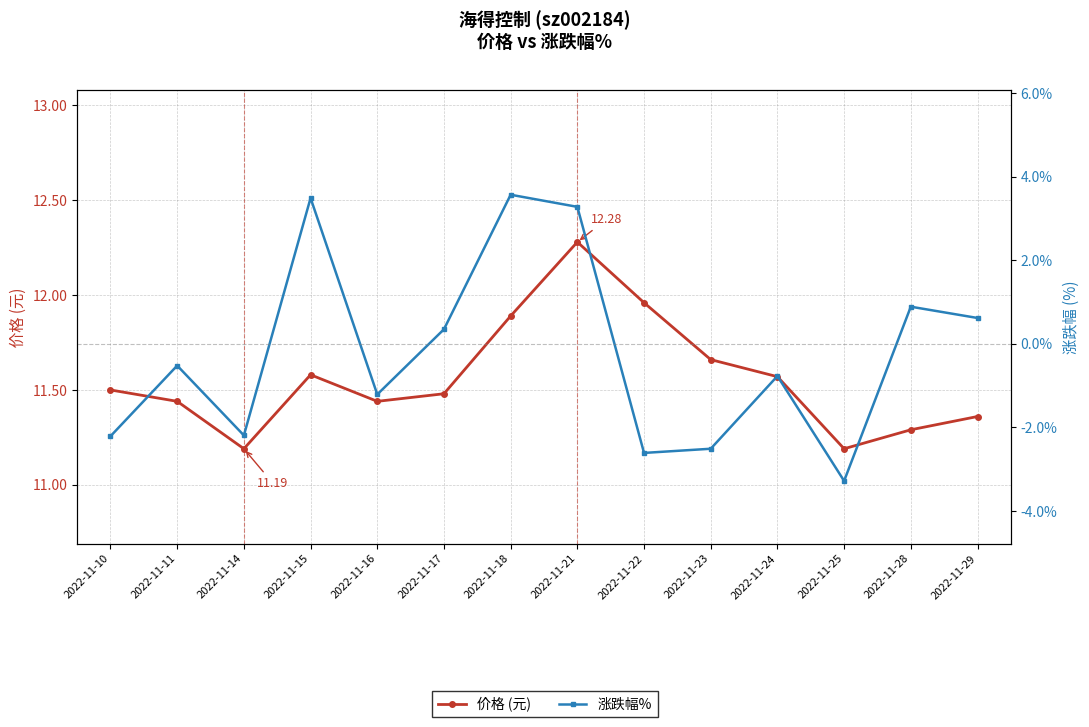

Rank the series by their maximum value, from lowest to highest.

涨跌幅%, 价格 (元)